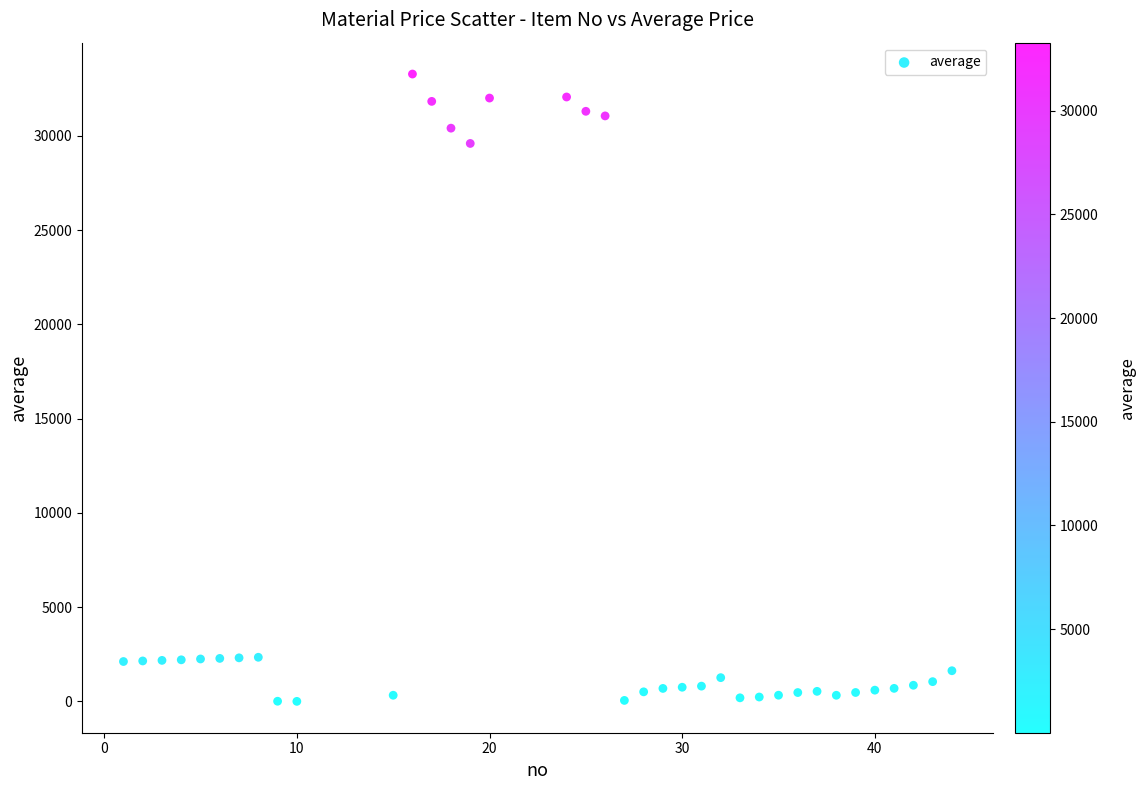

What is the range of Y values (max minus min)?

33279.4